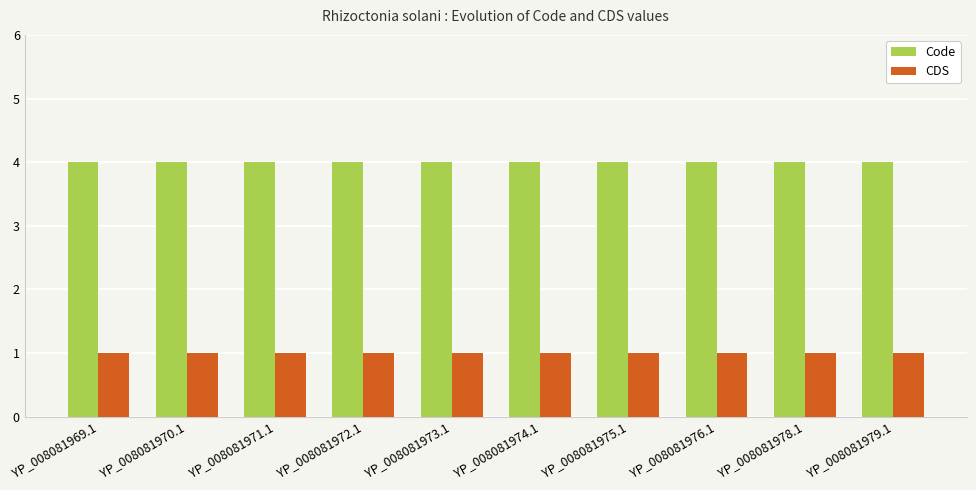

The value of Code at YP_008081979.1 is 6. True or false?

False